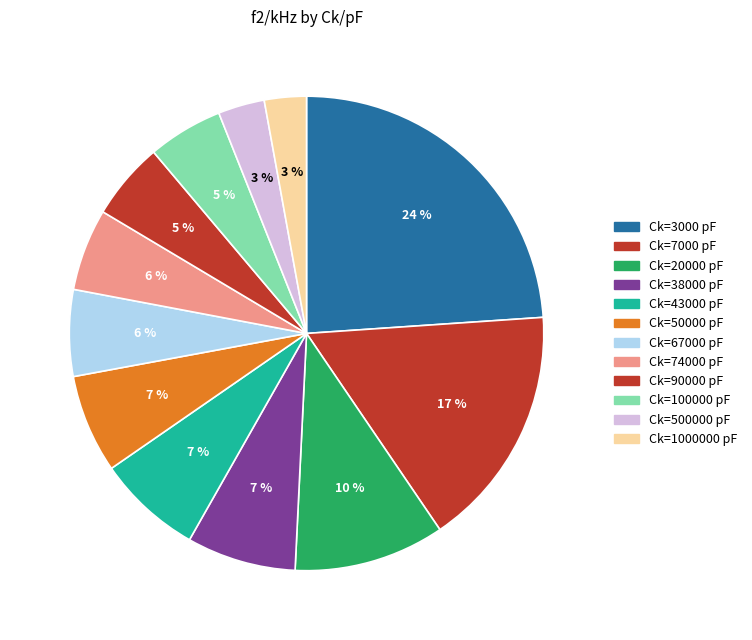

Is there any slice that represents more than half of the pie?

No